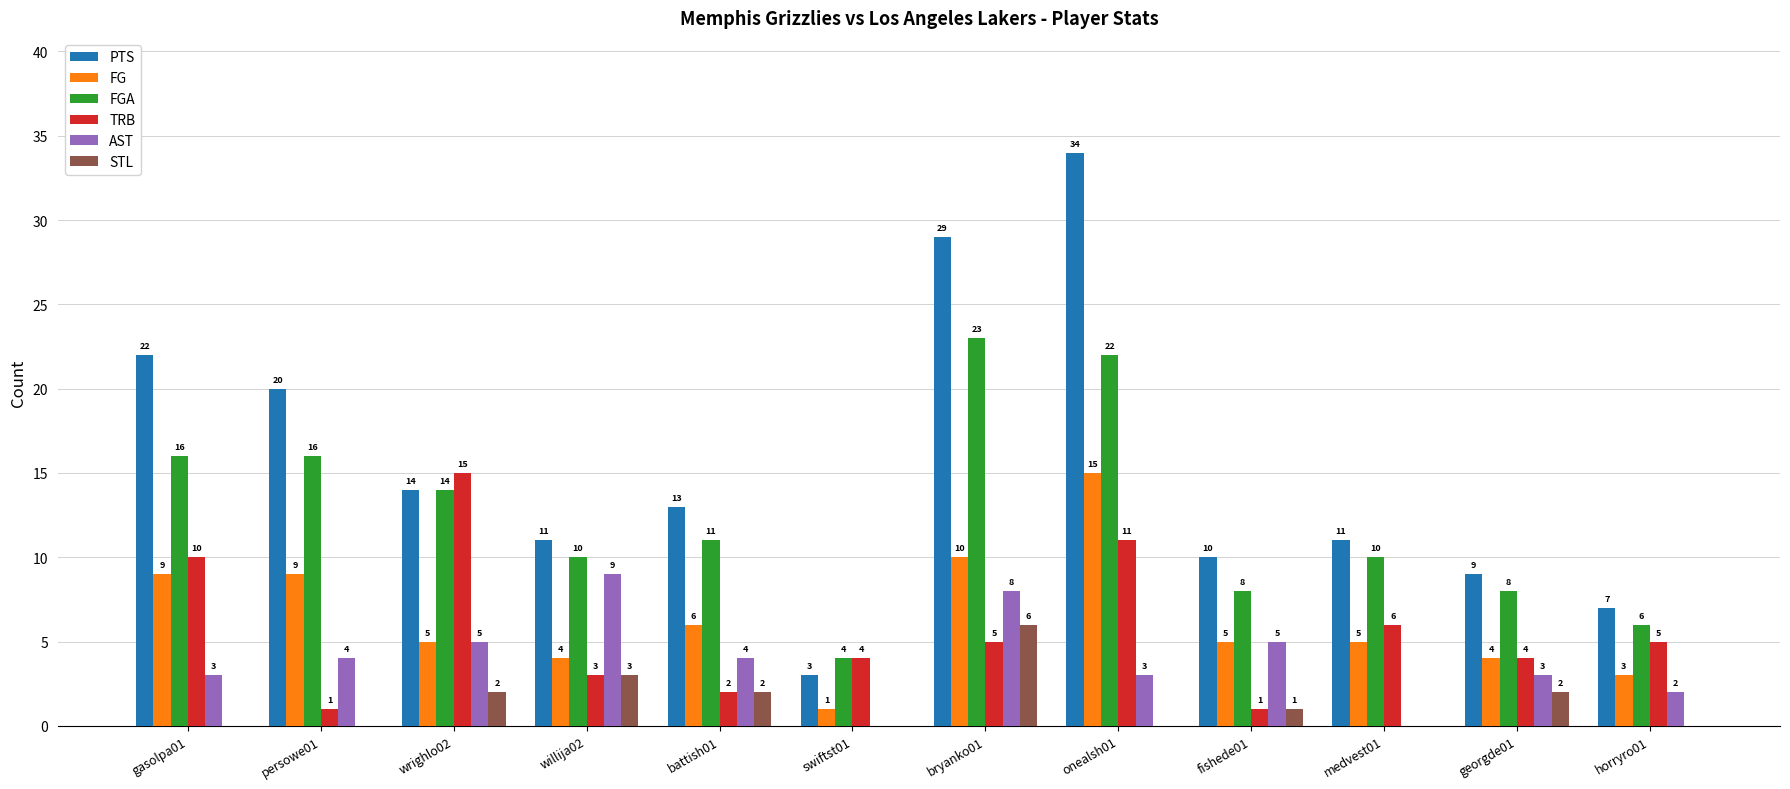

What is the highest value of the FG series?

15